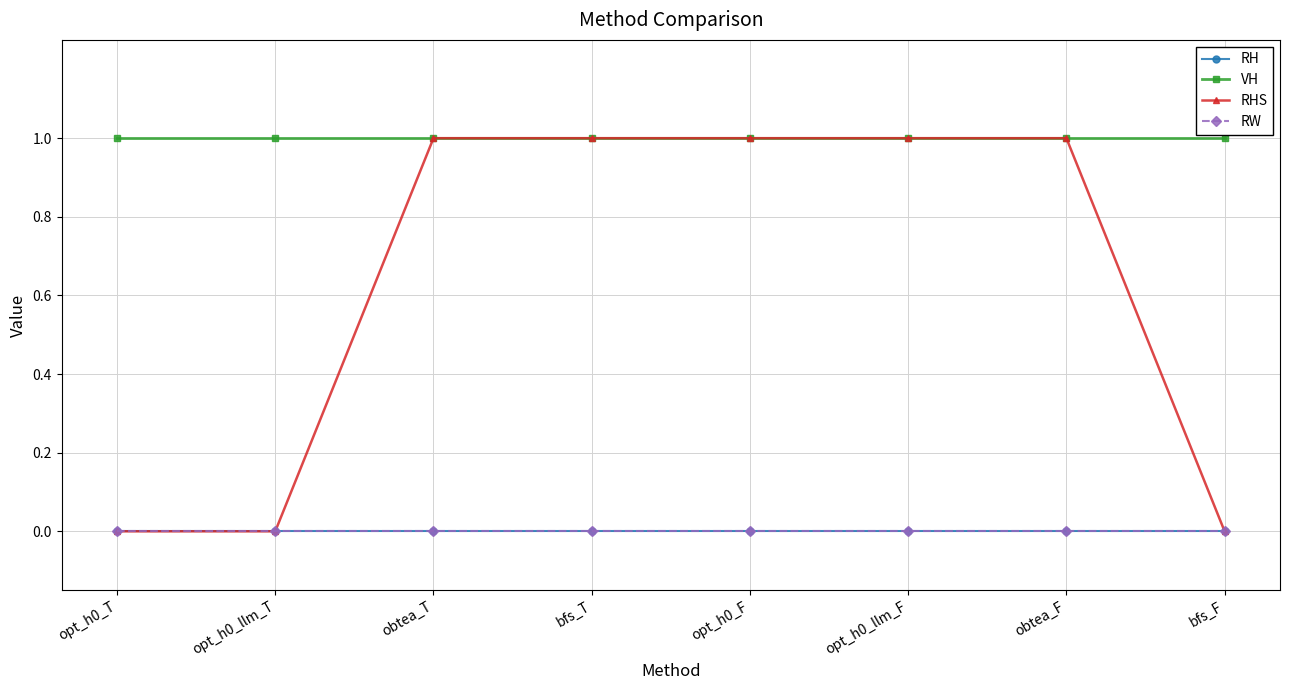

List the labels in order of RW value, largest first.

opt_h0_T, opt_h0_llm_T, obtea_T, bfs_T, opt_h0_F, opt_h0_llm_F, obtea_F, bfs_F